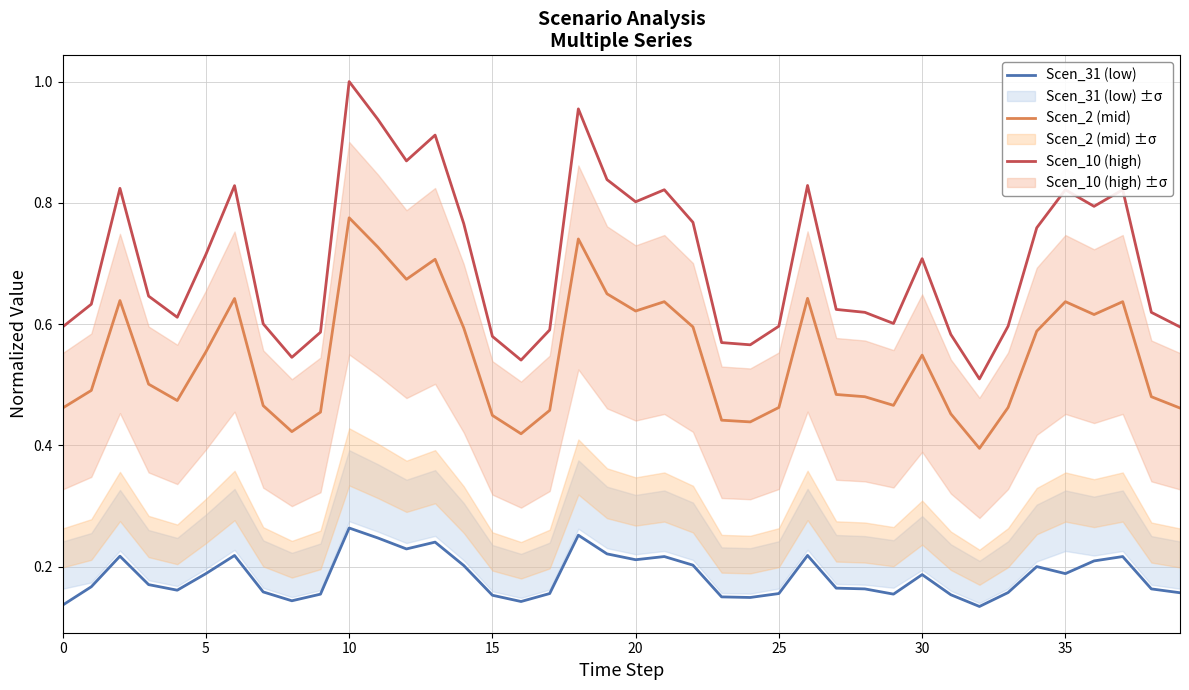

True or false: Scen_31 (low) and Scen_2 (mid) cross at least once.

False